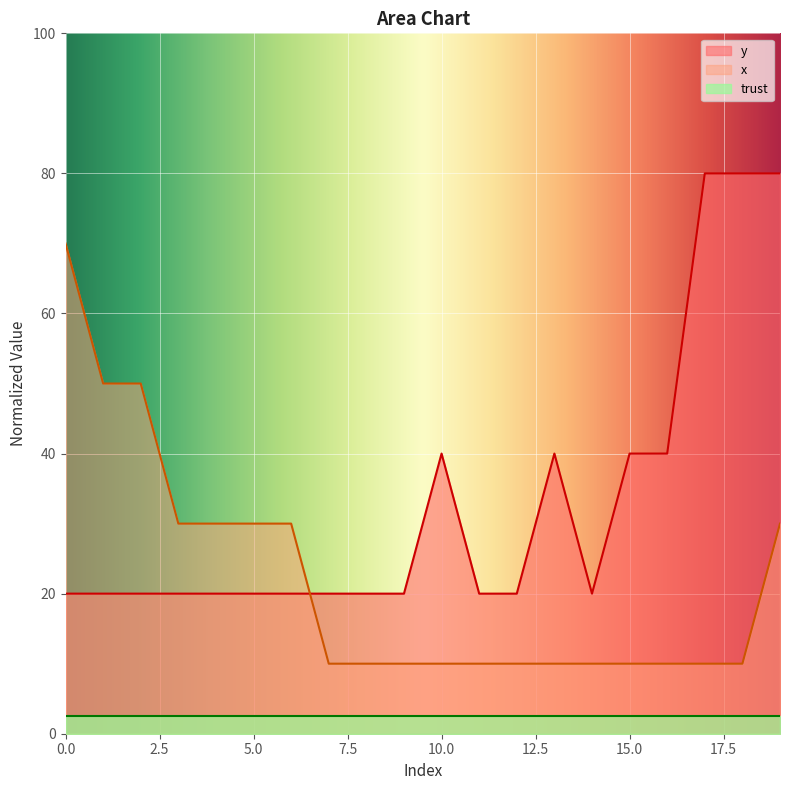

True or false: y has more than 0 interior local peaks.

True